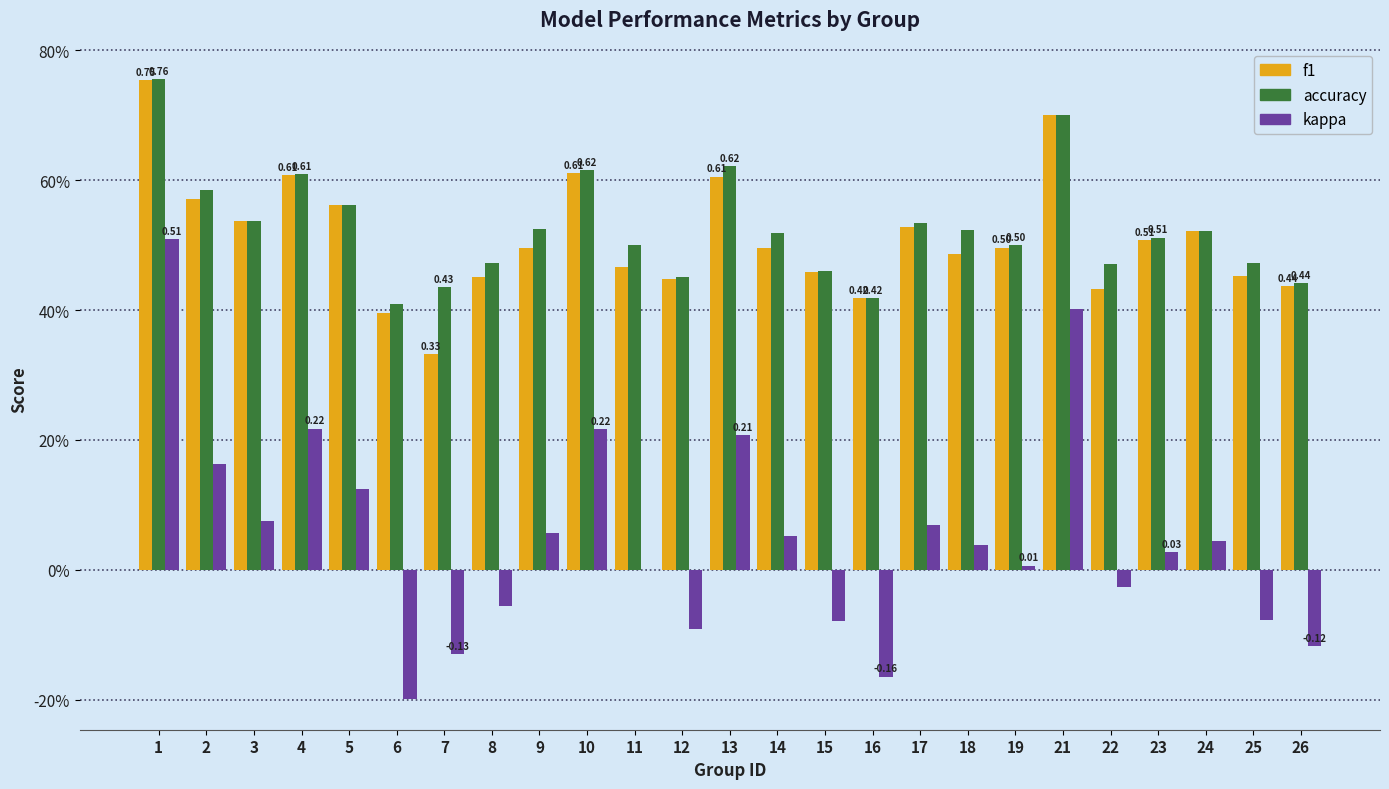

What are all the series names shown in the legend?

f1, accuracy, kappa